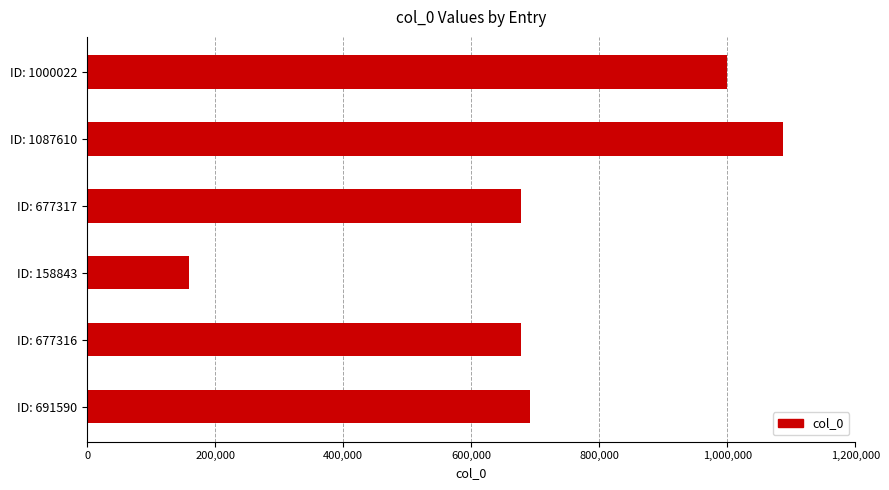

What is the change in value from ID: 691590 to ID: 1000022?

+308432